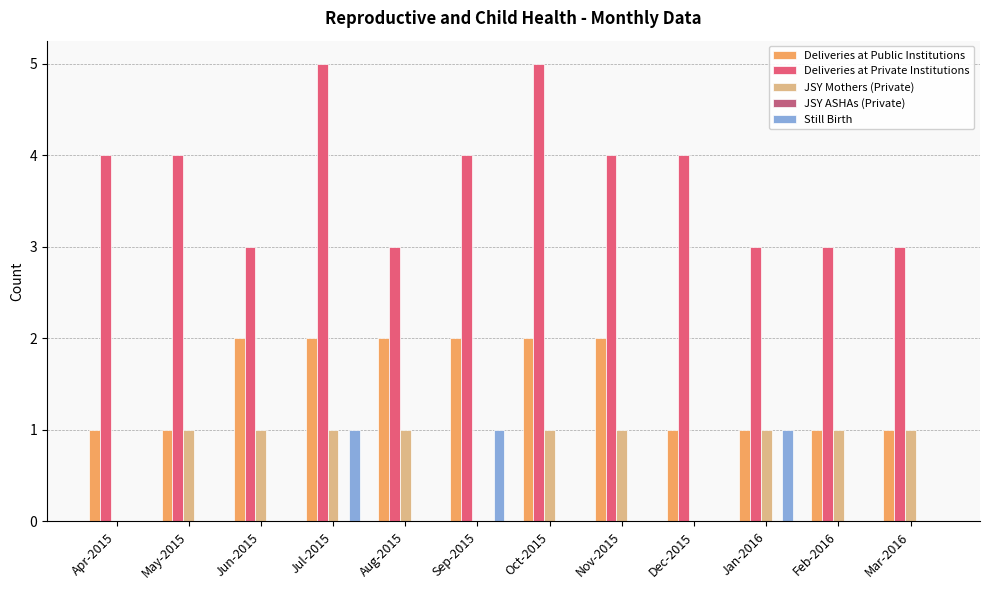

Is the value of Deliveries at Public Institutions at Apr-2015 greater than the value of Deliveries at Private Institutions at Oct-2015?

No